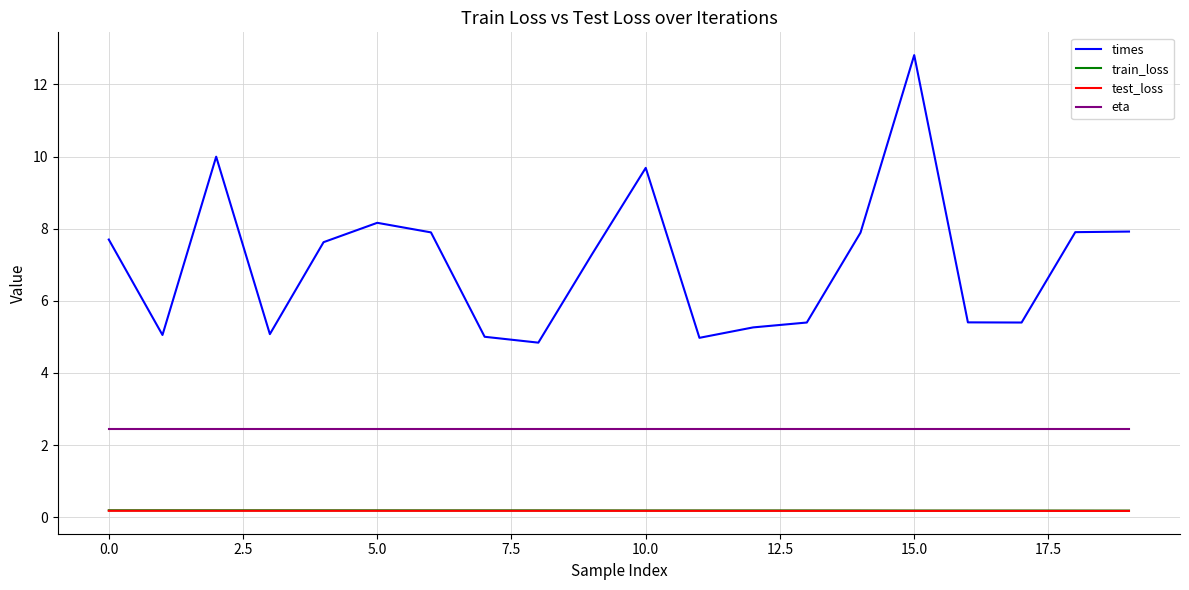

In times, how many points are lower than both neighbors (excluding endpoints)?

5